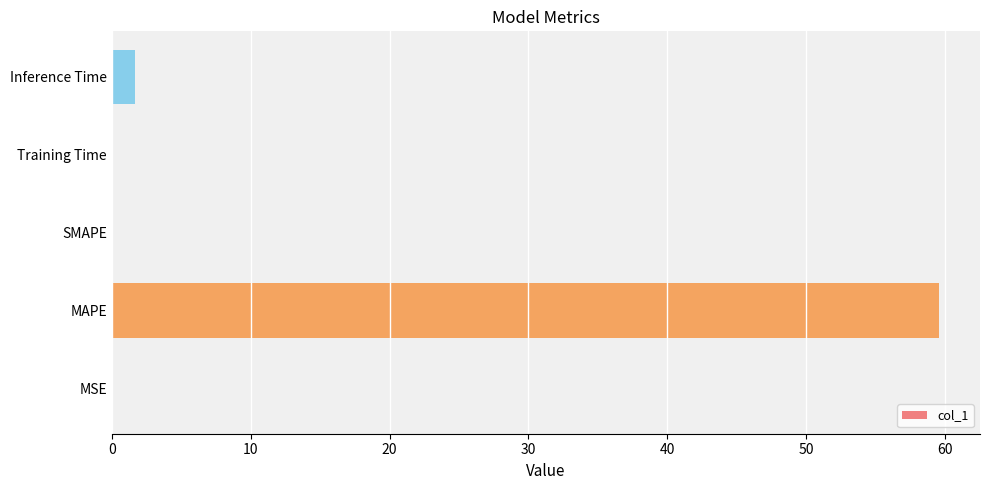

What is the greatest value displayed?

59.6